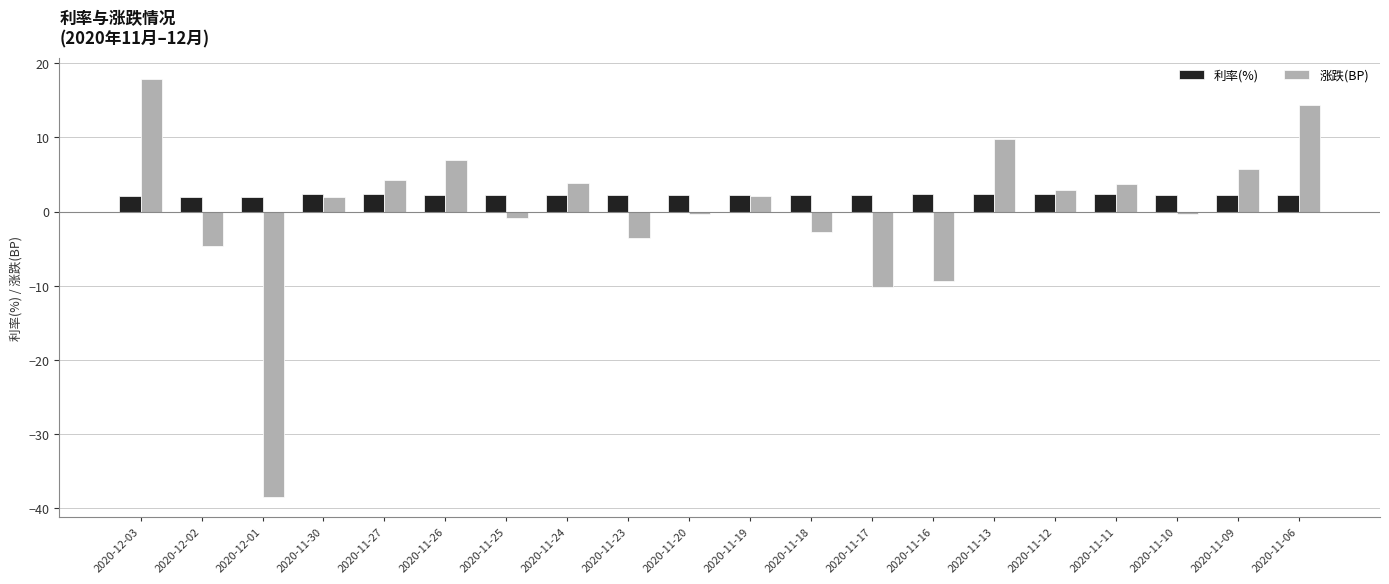

At which label does 涨跌(BP) reach its peak?

2020-12-03